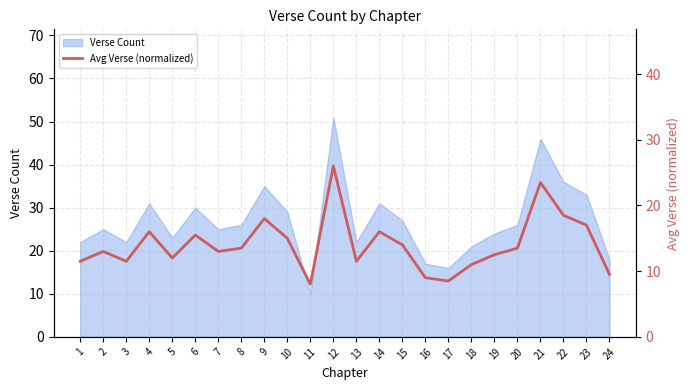

Is it true that Verse Count equals 33 at 23?

True